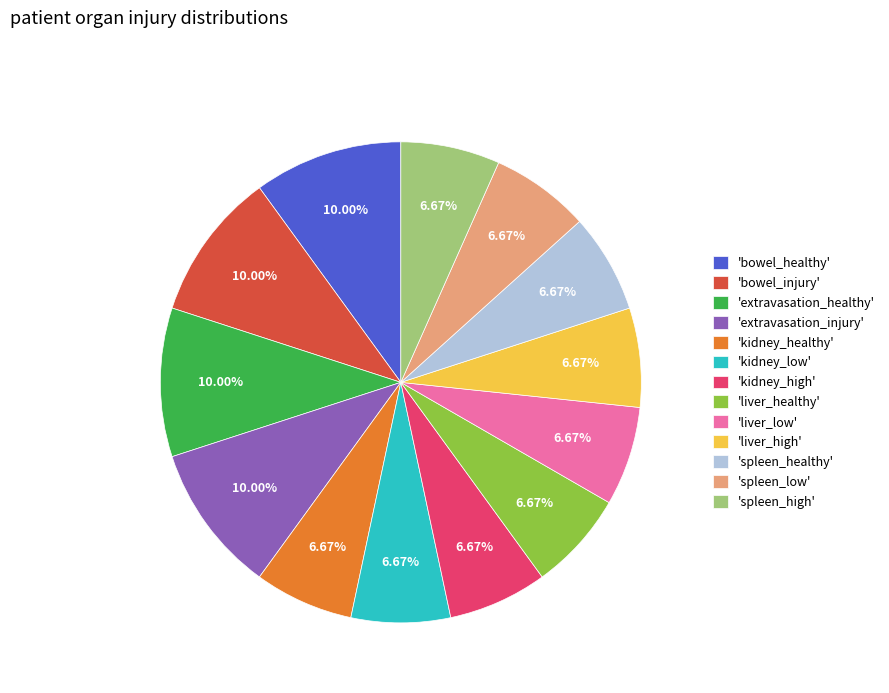

Which has a higher value, 'liver_high' or 'extravasation_injury'?

'extravasation_injury'